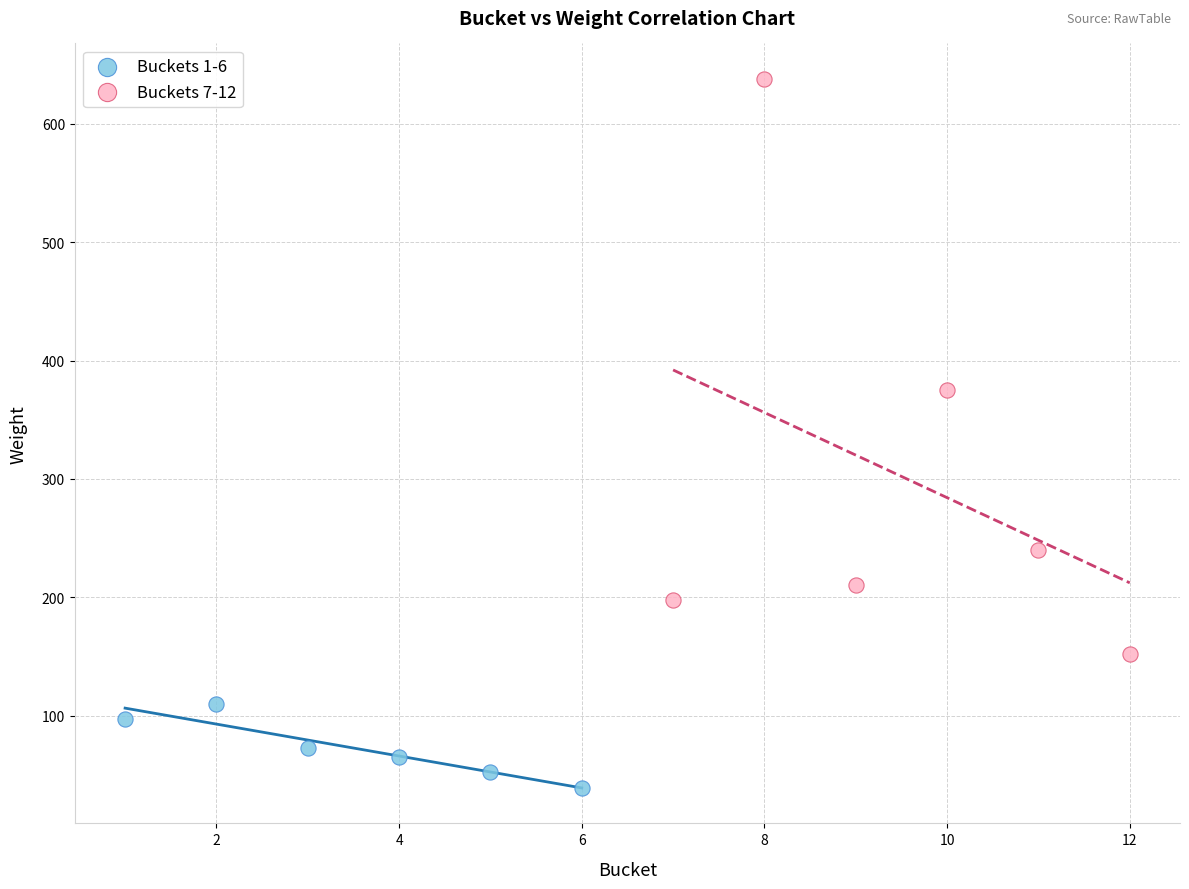

Which series has the largest Y range (max minus min)?

Buckets 7-12